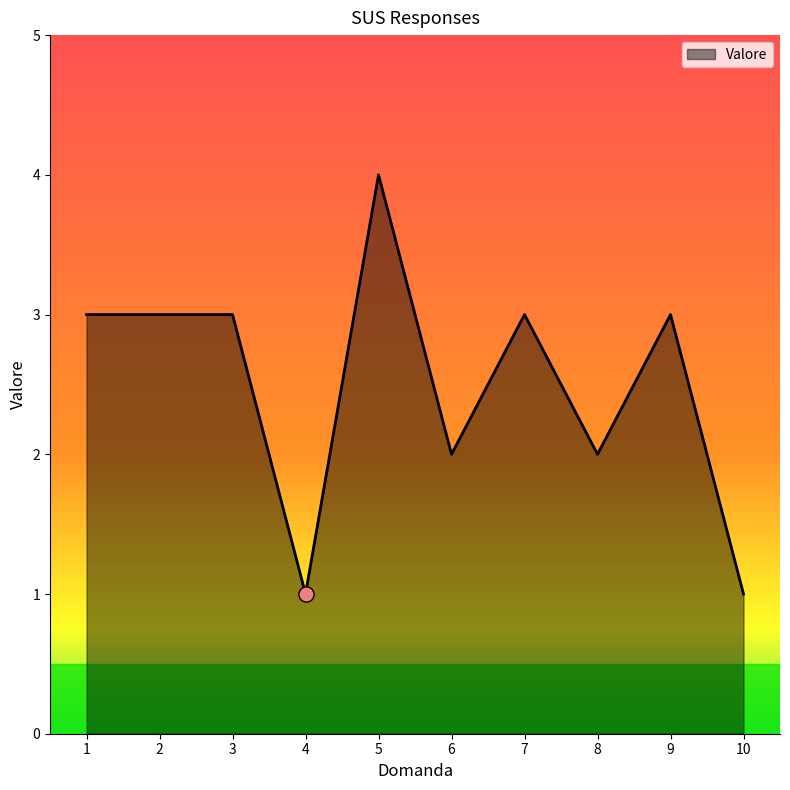

Approximately how many times larger is the value at 7 compared to 6?

1.5